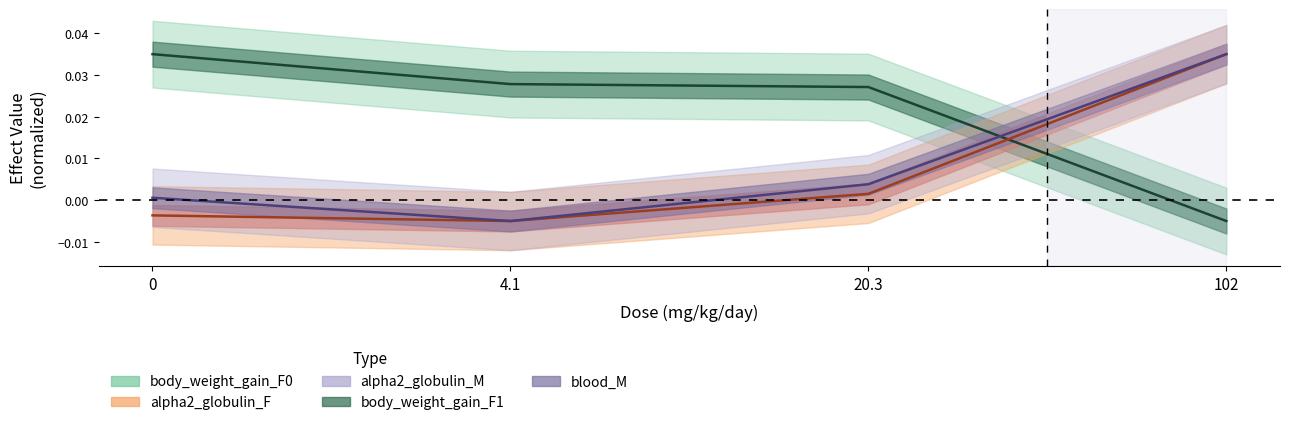

True or false: body_weight_gain_F1 and alpha2_globulin_F intersect in this chart.

True